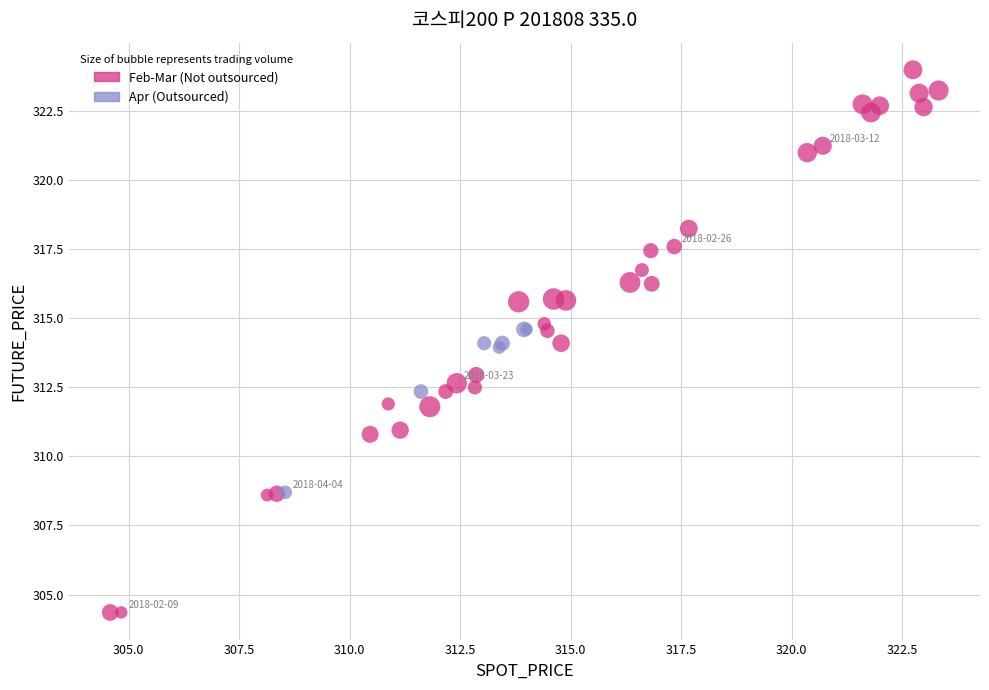

Which series has the widest spread of Y values?

Feb-Mar (Not outsourced)